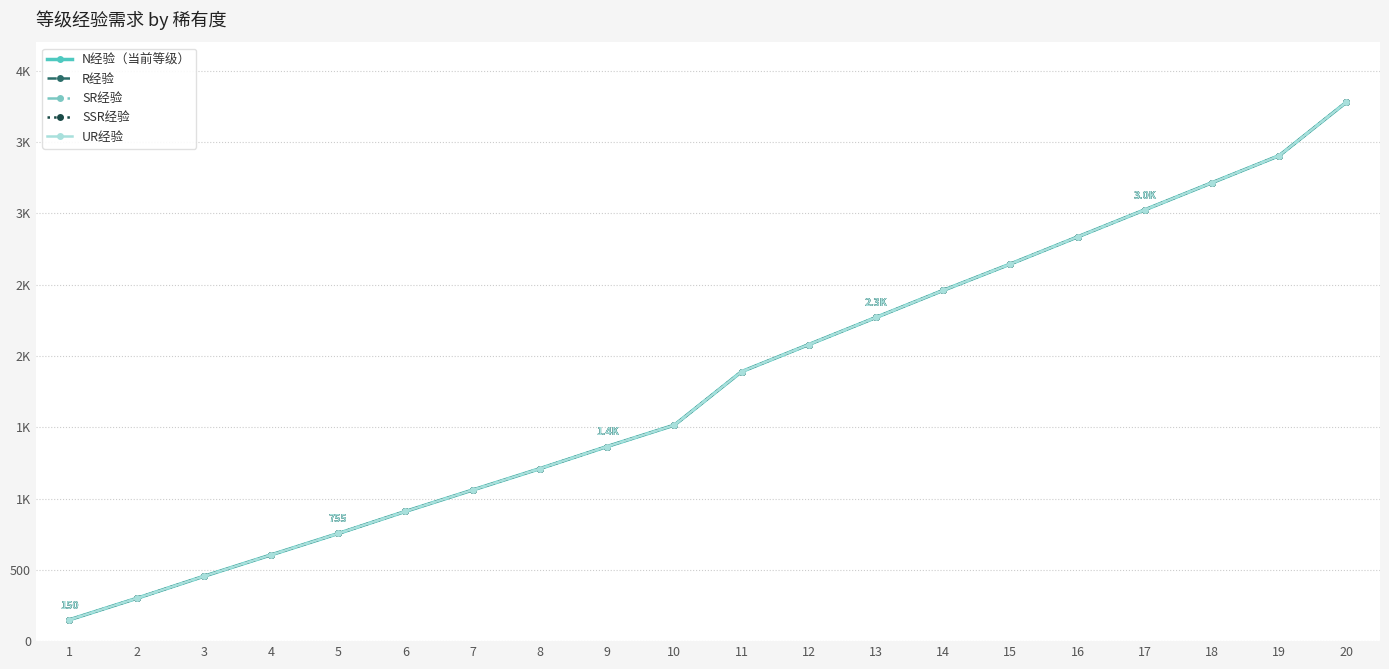

What is the average value of the UR经验 series?

1796